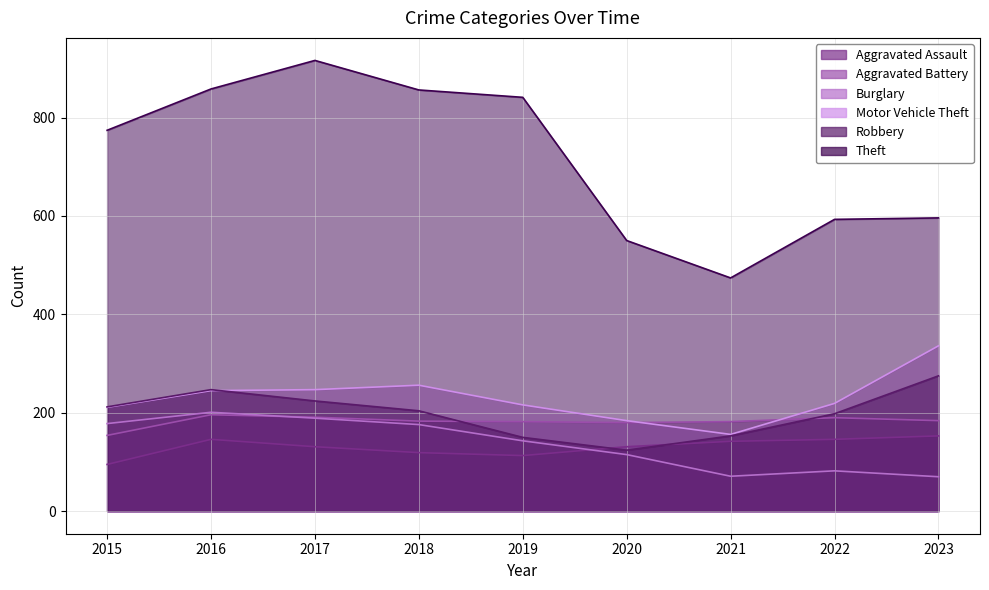

At how many categories does at least one series exceed 260?

9